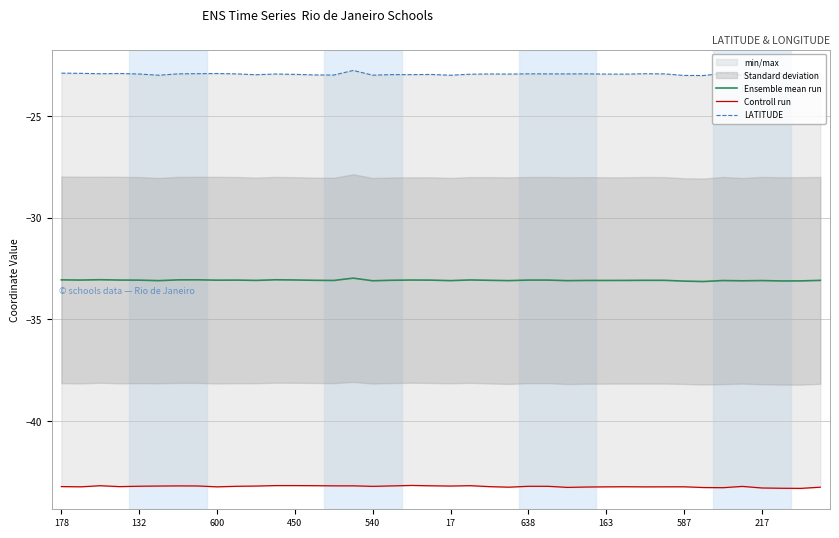

How many interior local valleys does the Ensemble mean run series have?

13